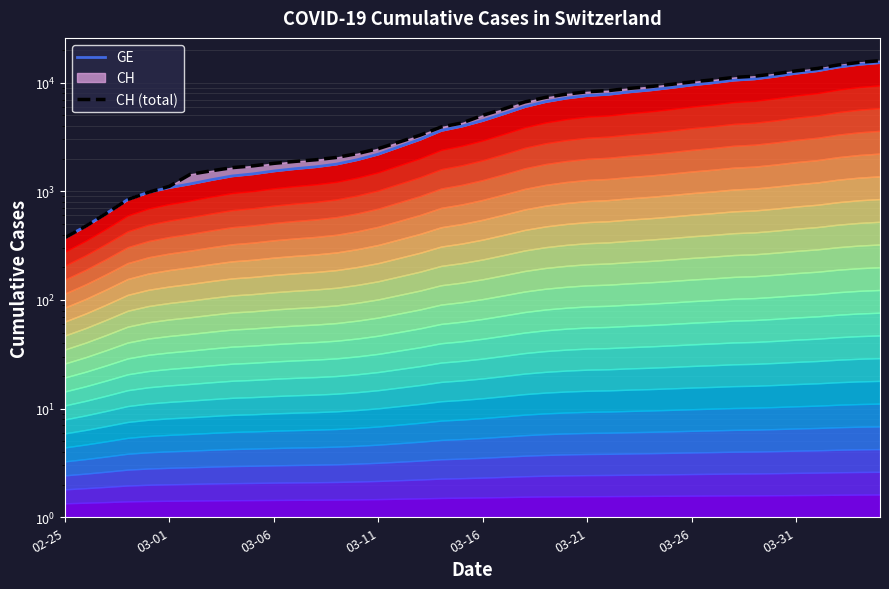

True or false: GE and CH (total) cross at least once.

False